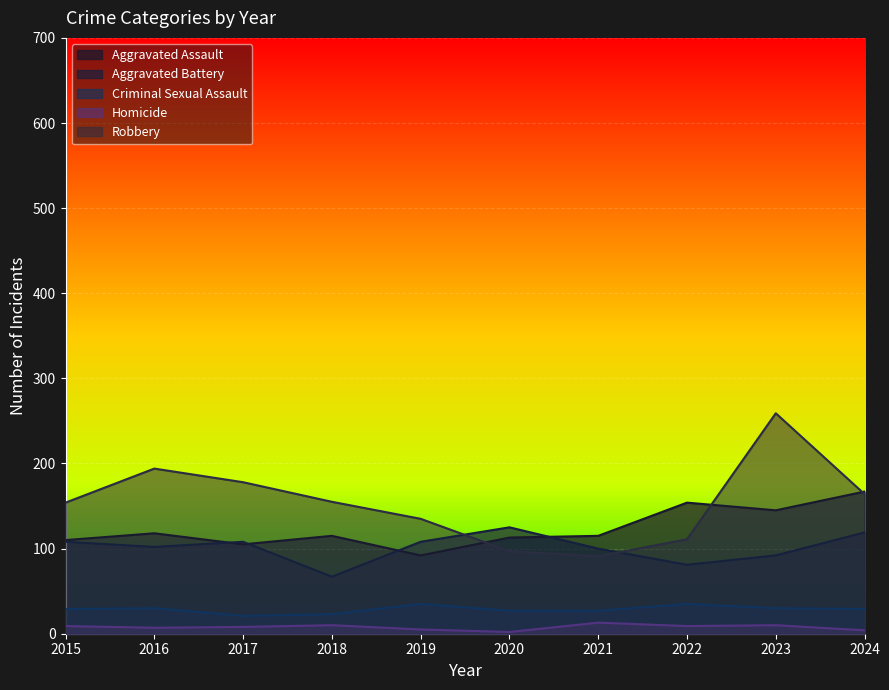

Does the chart display data point markers on the line(s)?

No